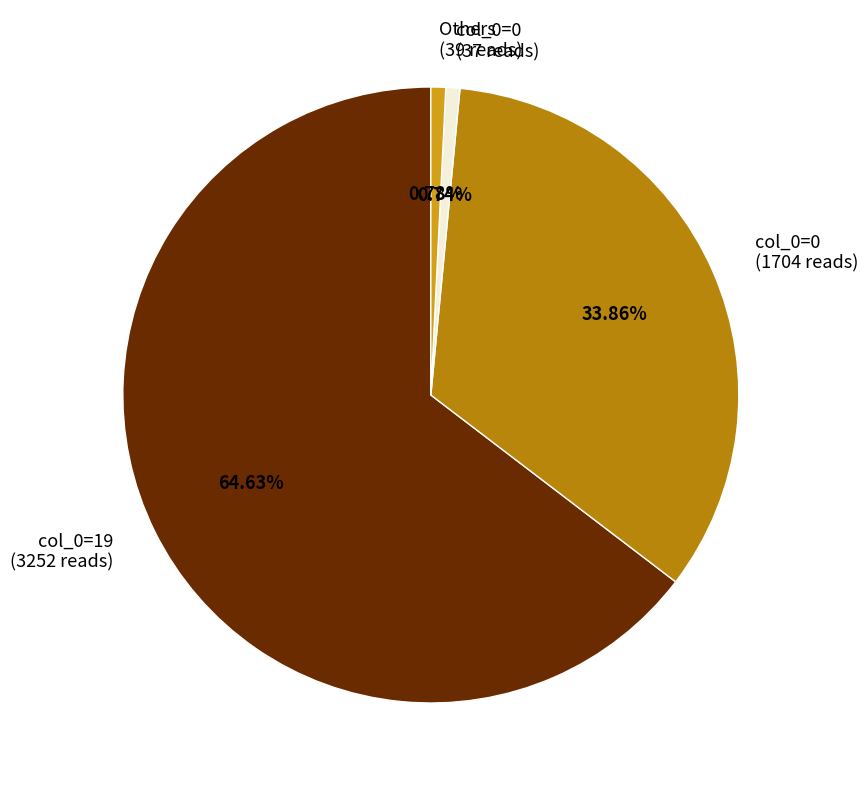

Is the sum of col_0=0 (37 reads) and Others (39 reads) greater than half?

No